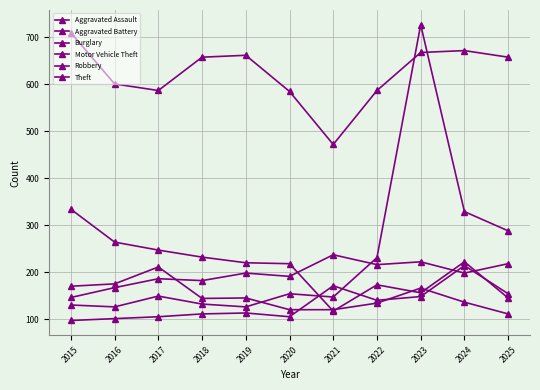

Rank the series by their maximum value, from highest to lowest.

Motor Vehicle Theft, Theft, Burglary, Aggravated Battery, Aggravated Assault, Robbery